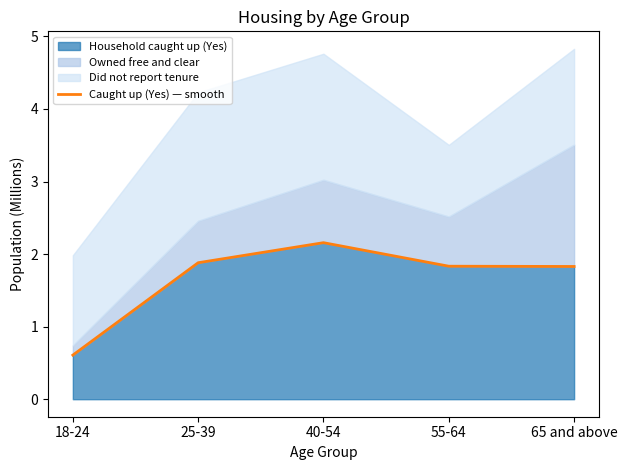

How many data points does each series have?

5